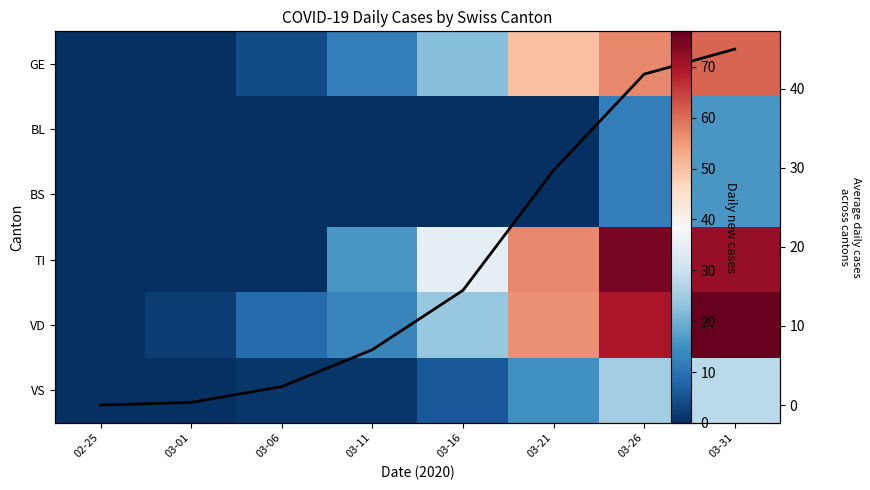

What is the average value of the Mean cases series?

17.6